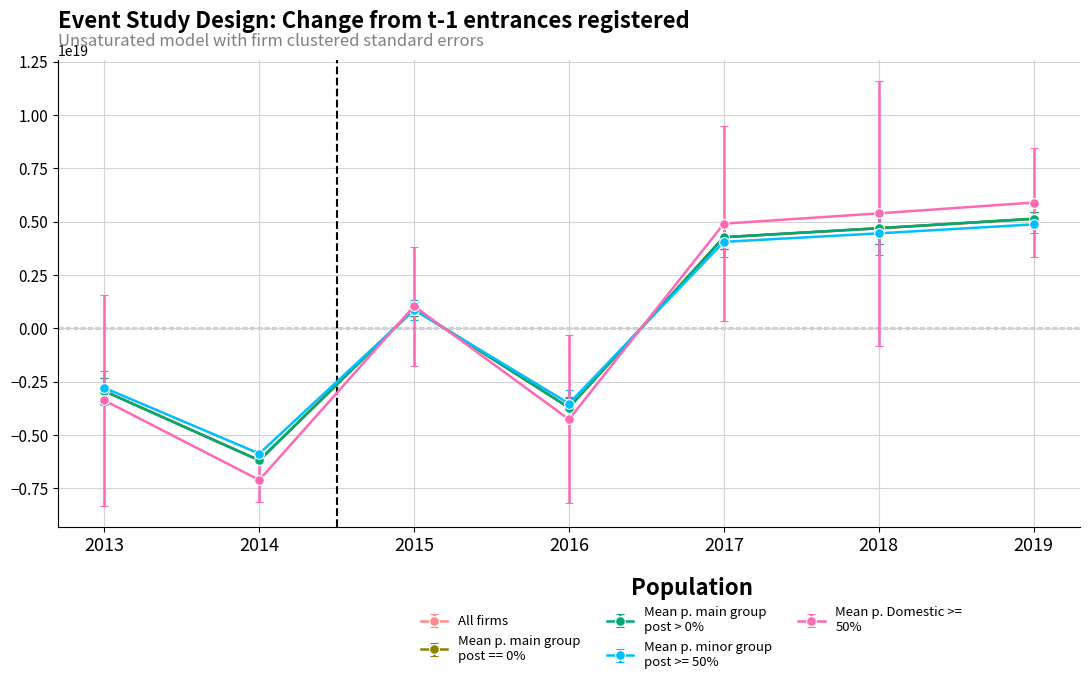

At which category is the sum across all series the highest?

2019